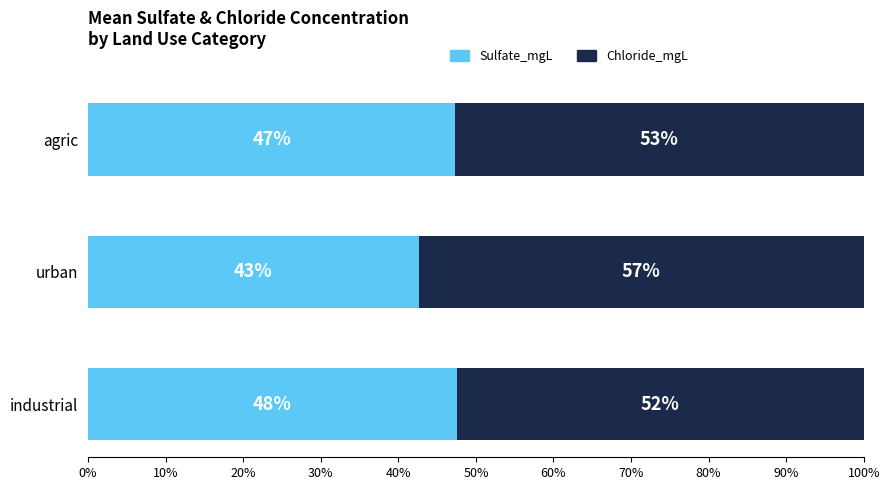

What are all the series names shown in the legend?

Sulfate_mgL, Chloride_mgL